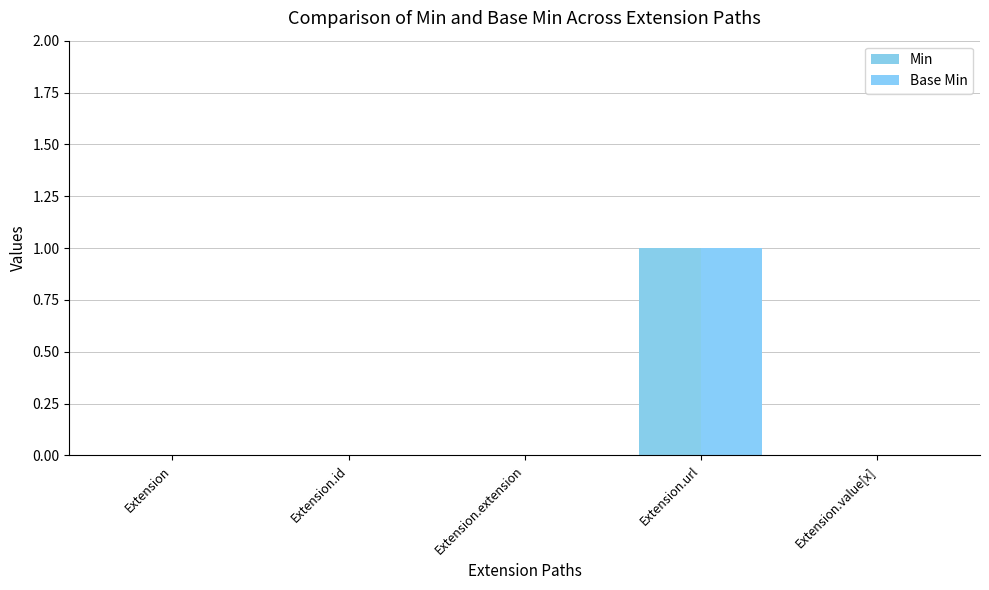

How many data points does each series have?

5